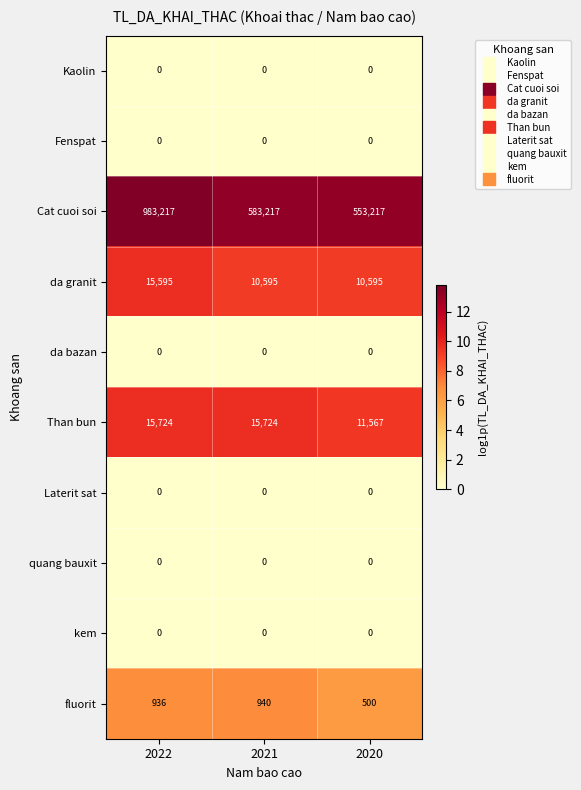

What is the total value across all series at 2020?

575879